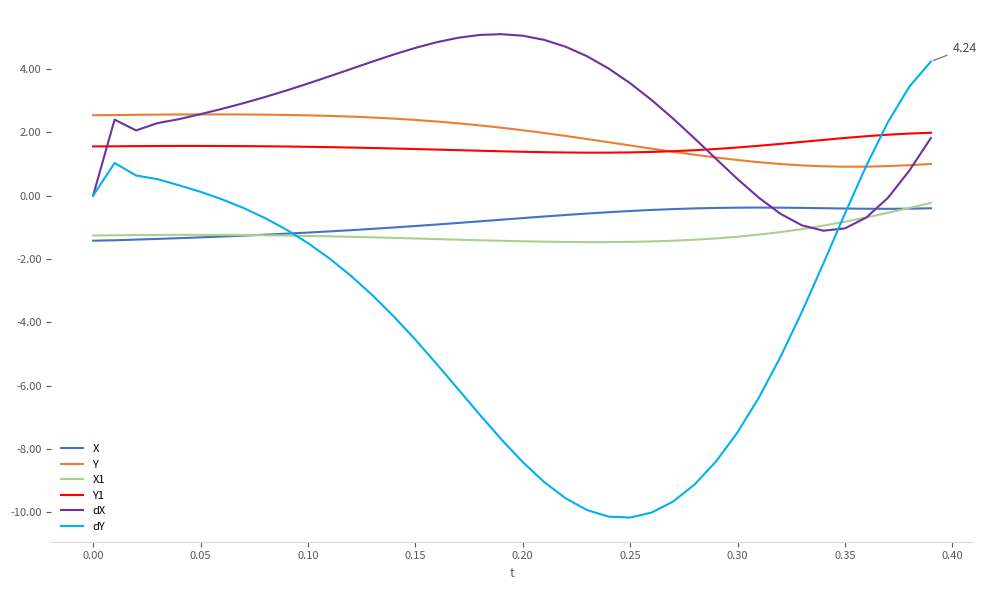

After their last crossing, which series has the higher values: dY or X1?

dY